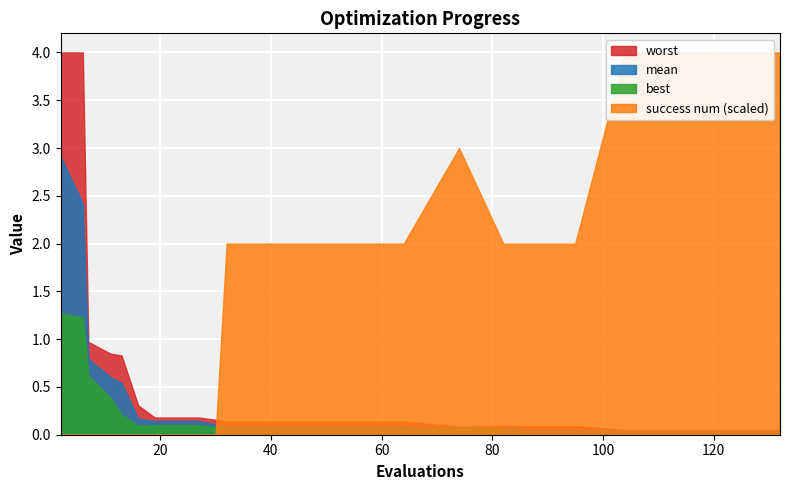

Between 40 and 52, which is larger?

40